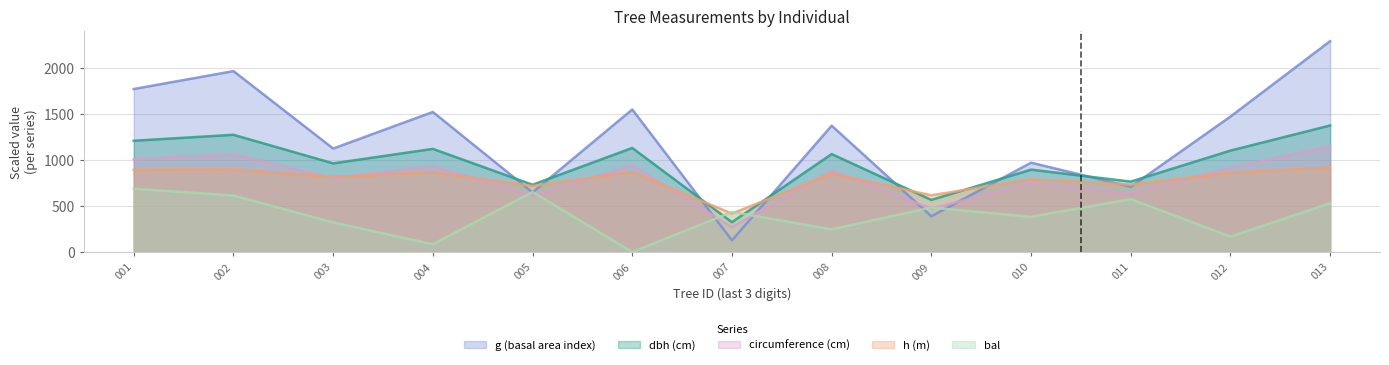

True or false: dbh and g cross at least once.

True